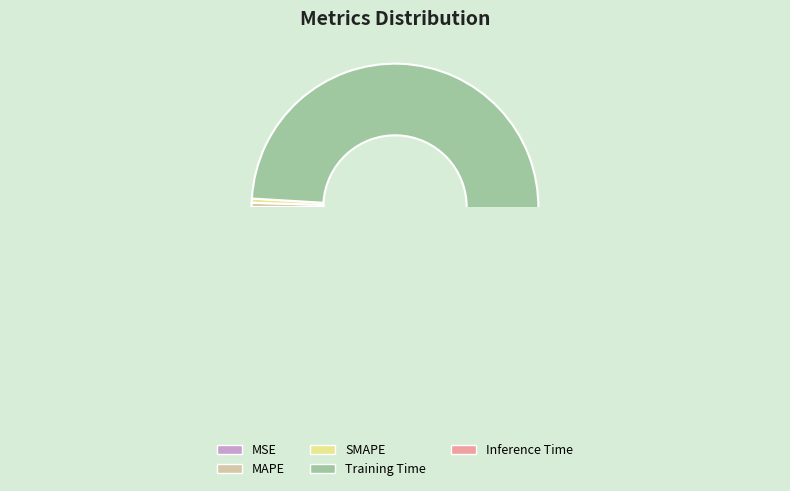

What percentage is the Training Time slice, to the nearest percent?

99%